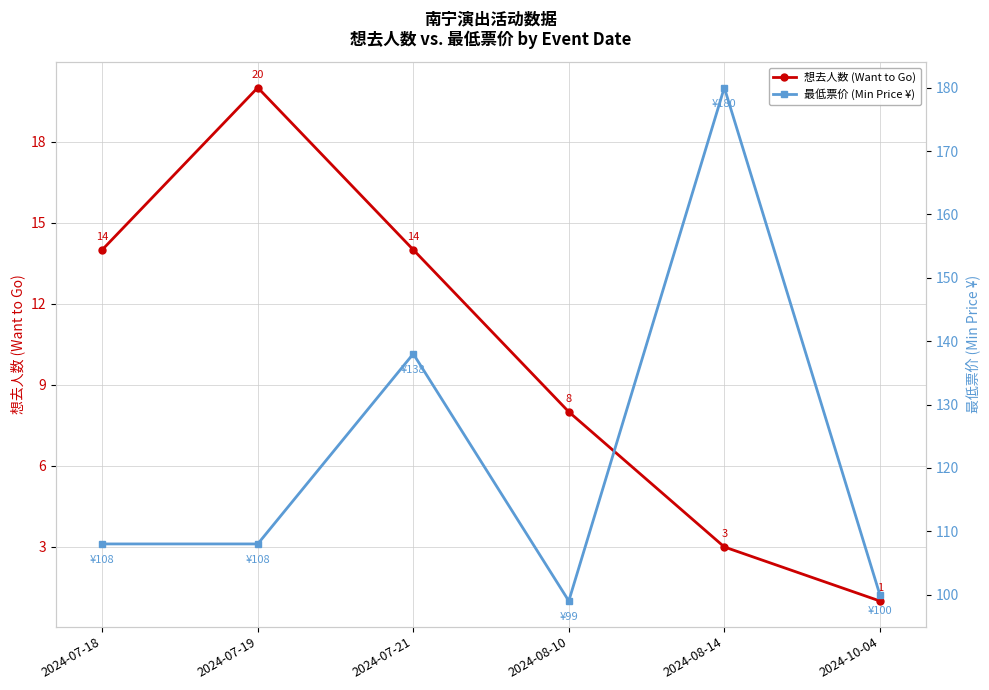

What is the difference between the highest and lowest values at 2024-10-04?

99